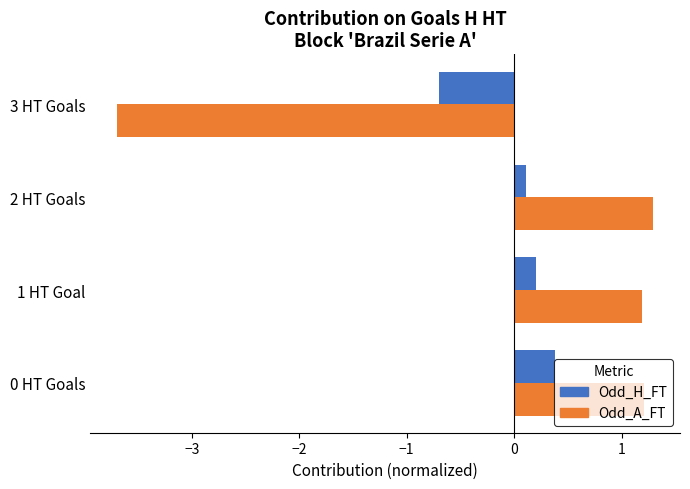

Read the Odd_H_FT value at 0 HT Goals.

0.4